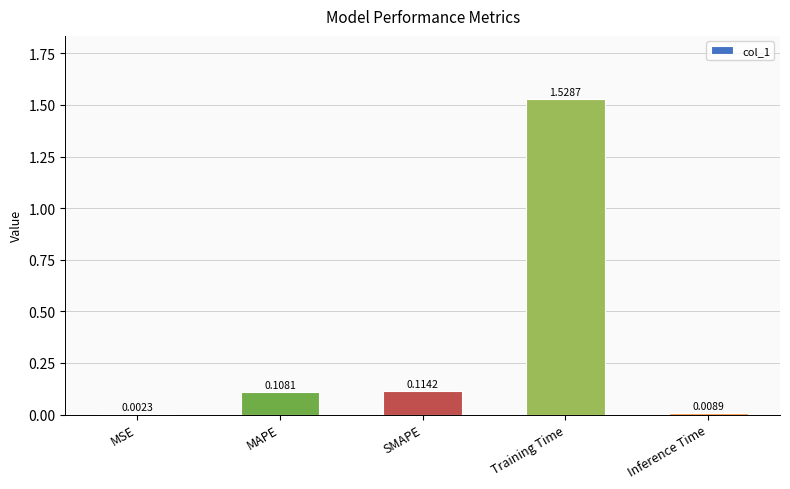

At which category does the chart reach its peak across all series?

Training Time